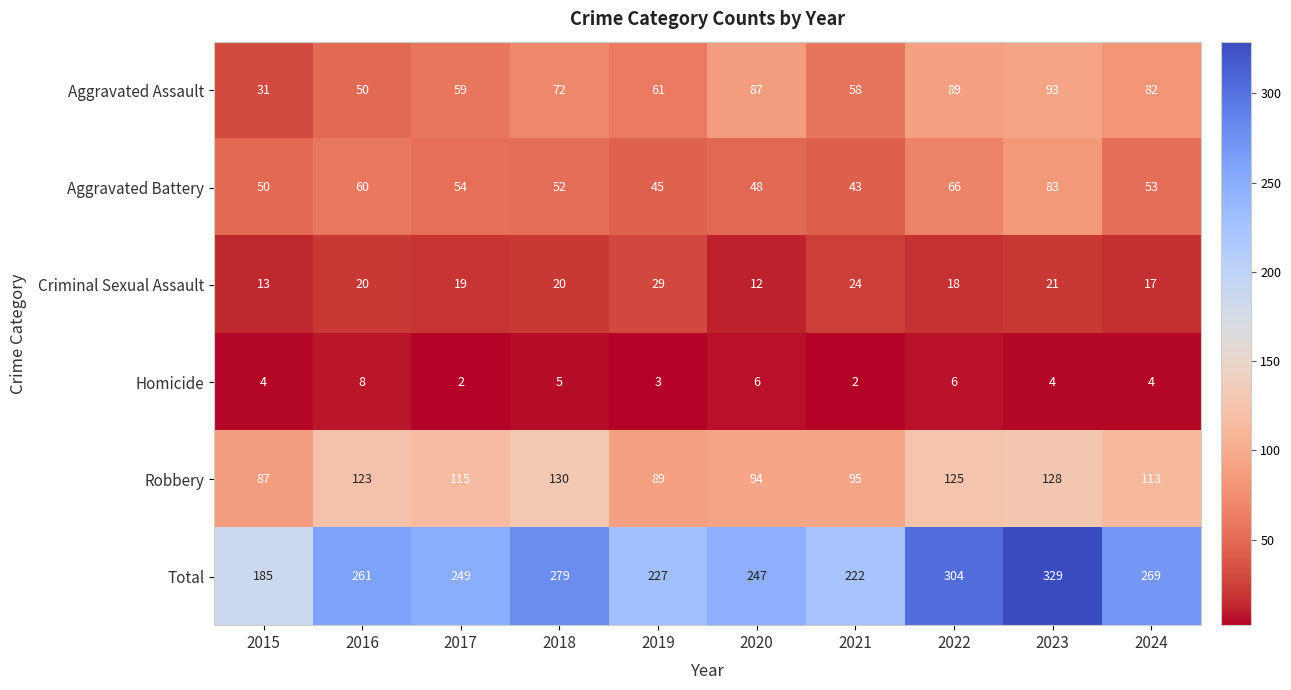

At how many categories does at least one series exceed 181?

10